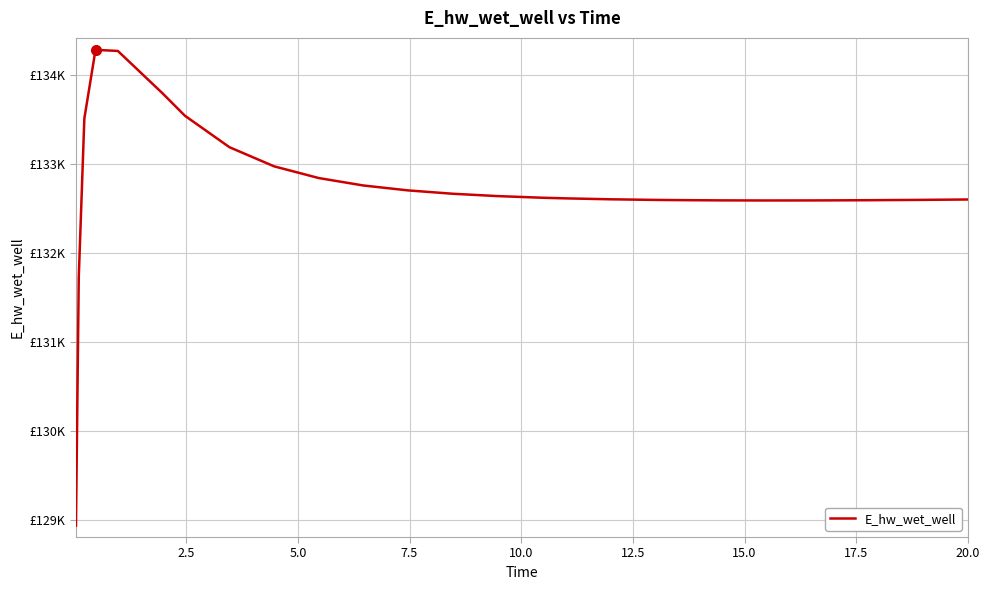

Does the chart display data point markers on the line(s)?

No